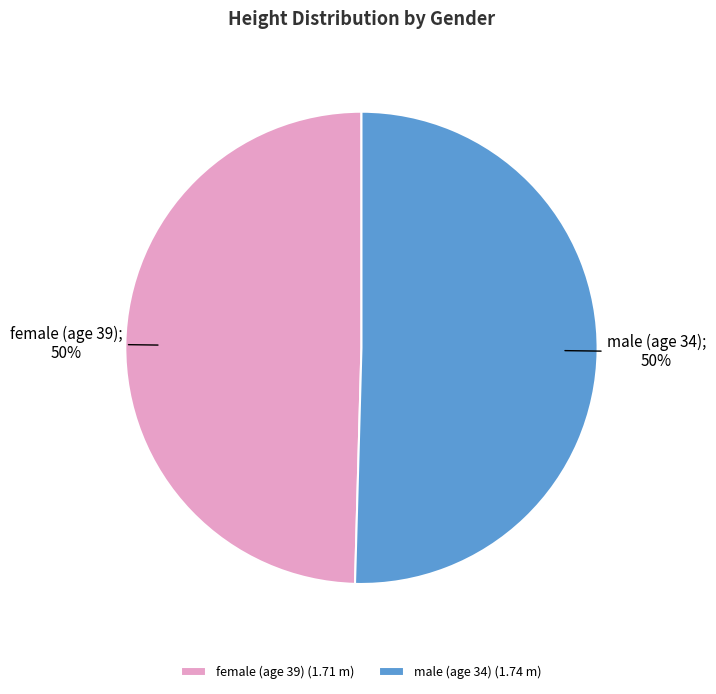

True or false: female (age 39) accounts for 50% of the total.

True